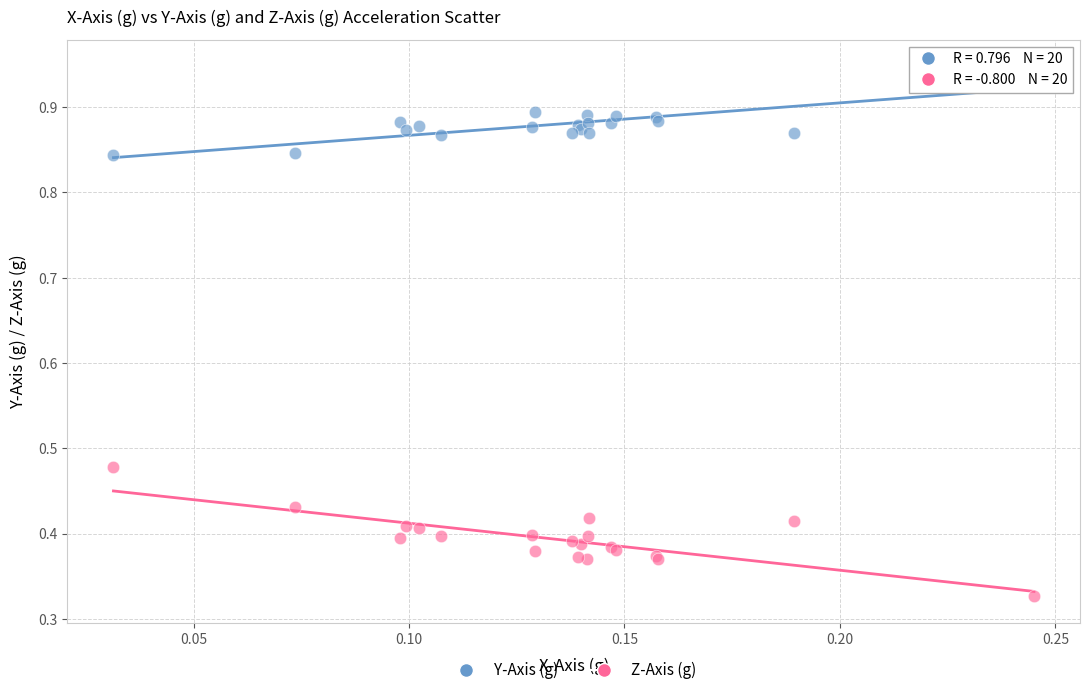

Which series reaches the maximum Y coordinate?

Y-Axis (g)